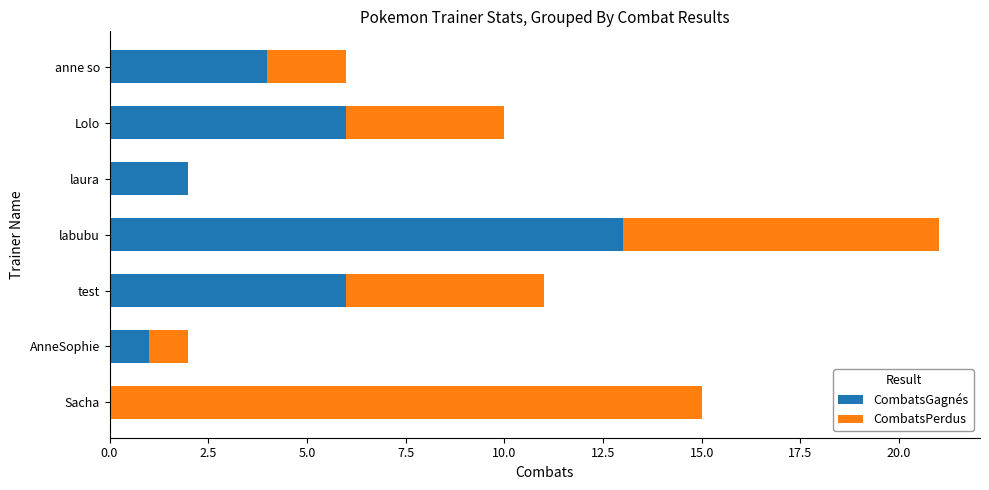

How many series are shown in this chart?

2